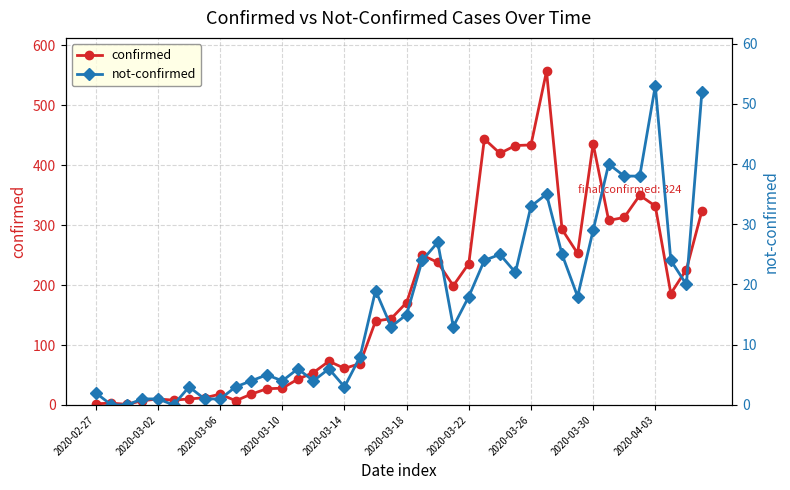

Reading right to left, transcribe all the data shown in this chart.

confirmed: 324	226	186	332	350	313	308	436	253	293	557	434	433	420	444	236	199	238	250	171	144	140	69	61	73	54	43	28	27	18	7	18	12	10	8	10	7	1	3	2
not-confirmed: 52	20	24	53	38	38	40	29	18	25	35	33	22	25	24	18	13	27	24	15	13	19	8	3	6	4	6	4	5	4	3	1	1	3	0	1	1	0	0	2